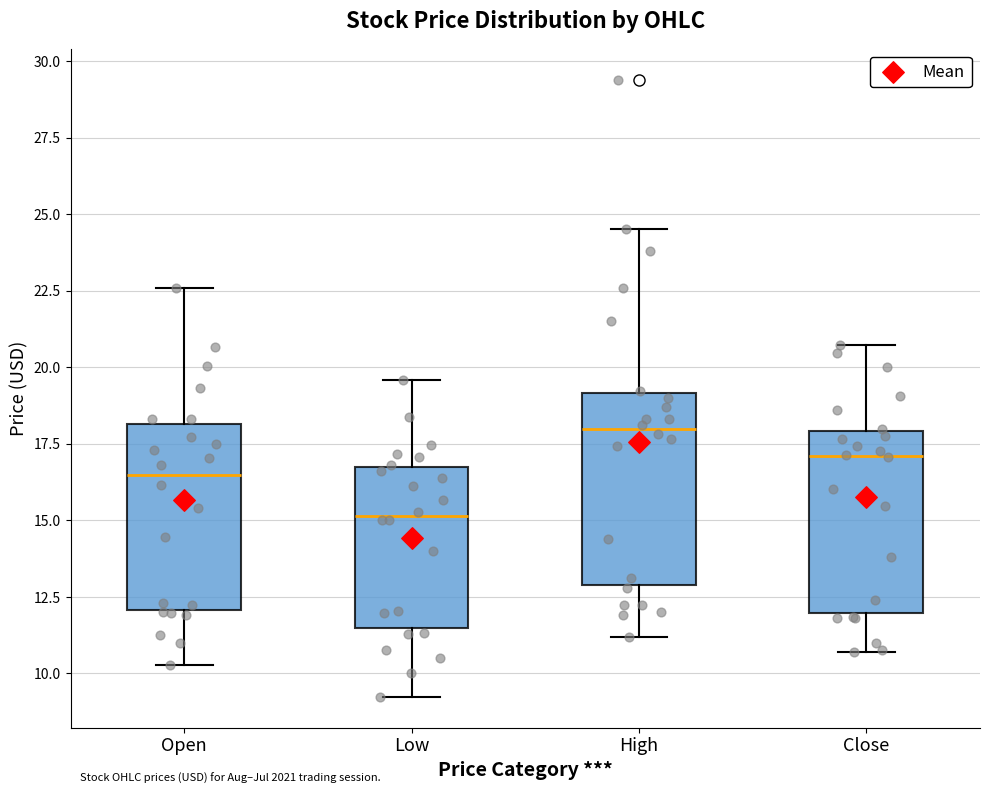

Which box's median line is the highest?

High